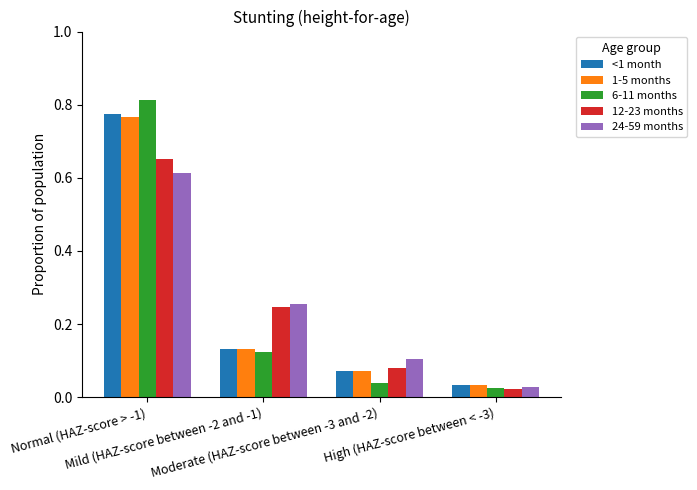

How many groups of bars are there?

4